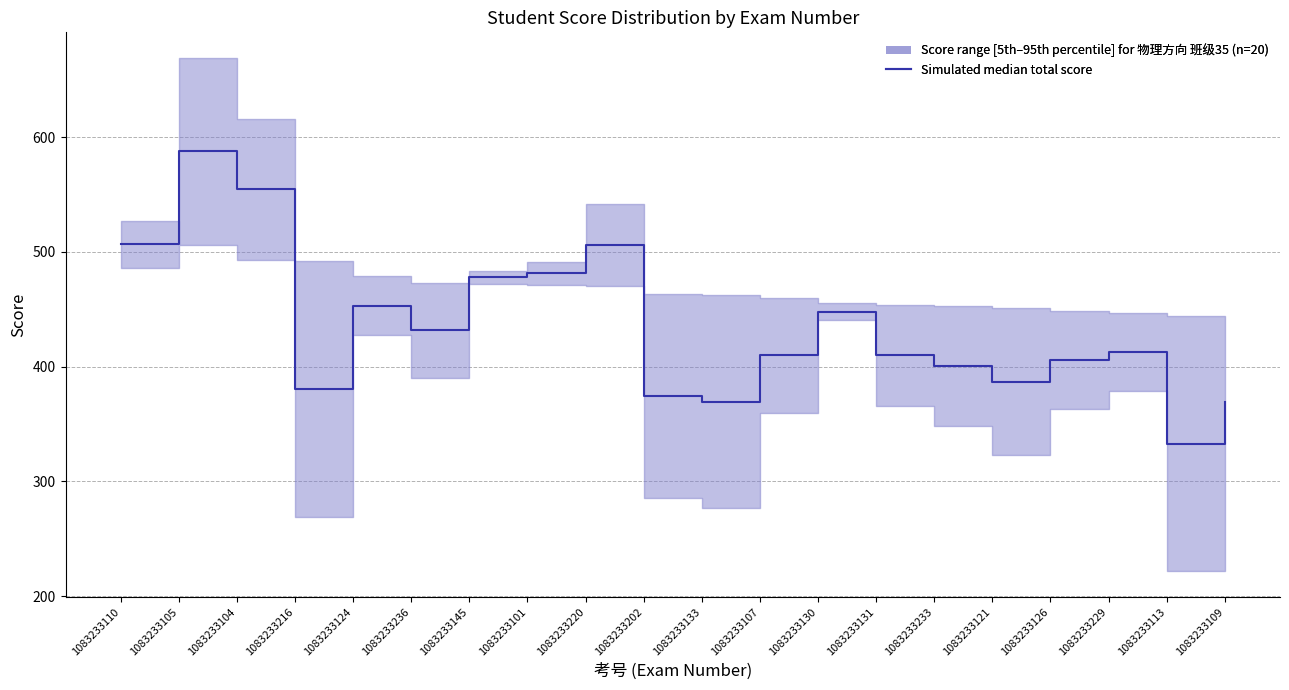

What is the change in value from 1083233131 to 1083233126?

-4.3